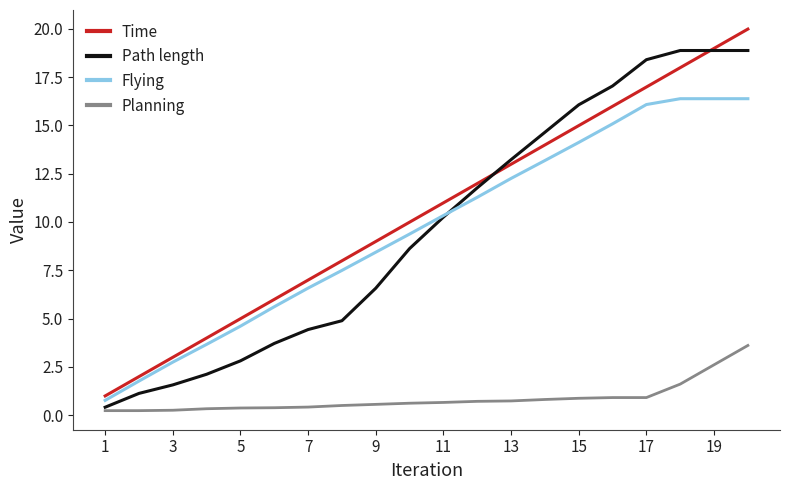

True or false: Flying and Planning intersect in this chart.

False